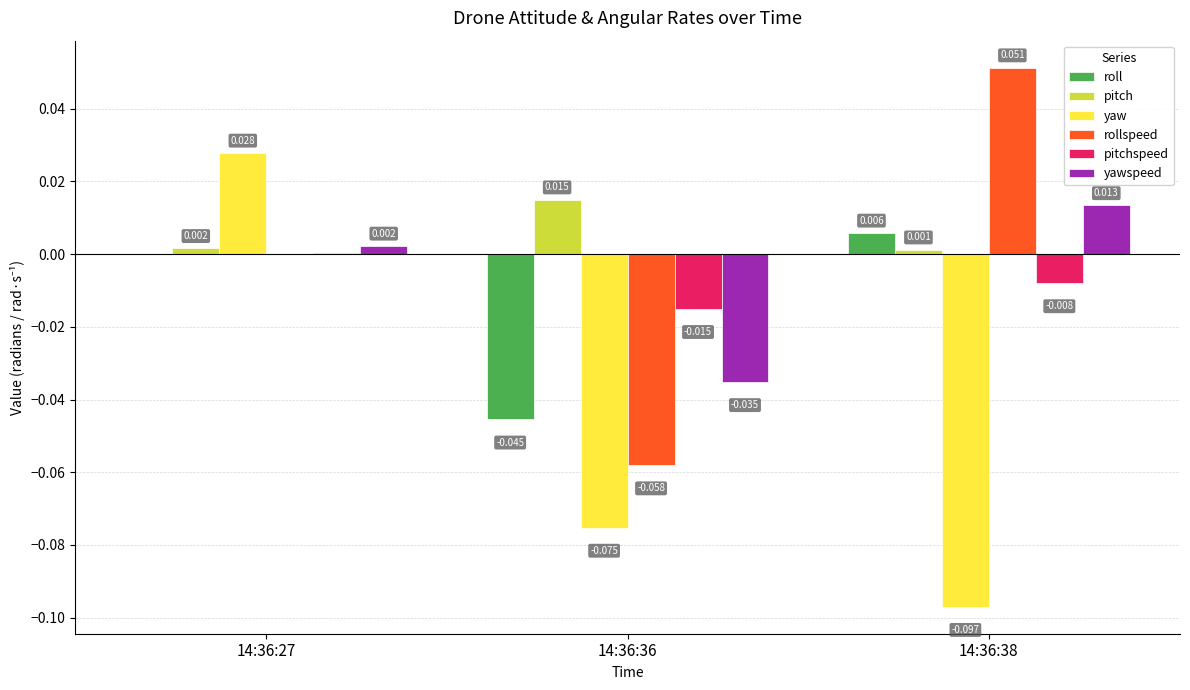

How many categories are shown in the chart?

3